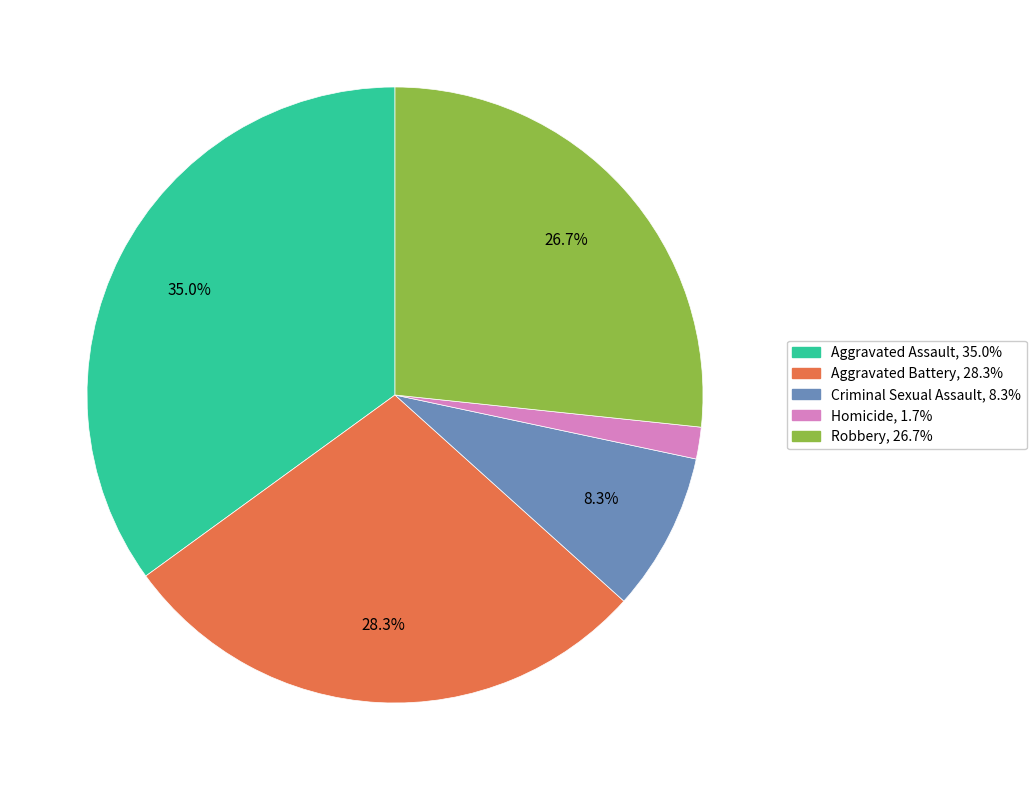

Between Criminal Sexual Assault and Homicide, which is larger?

Criminal Sexual Assault